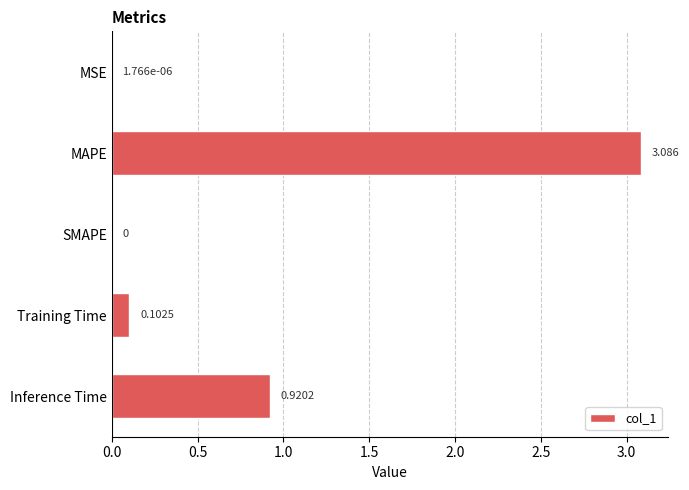

Which has a higher value, Training Time or Inference Time?

Inference Time